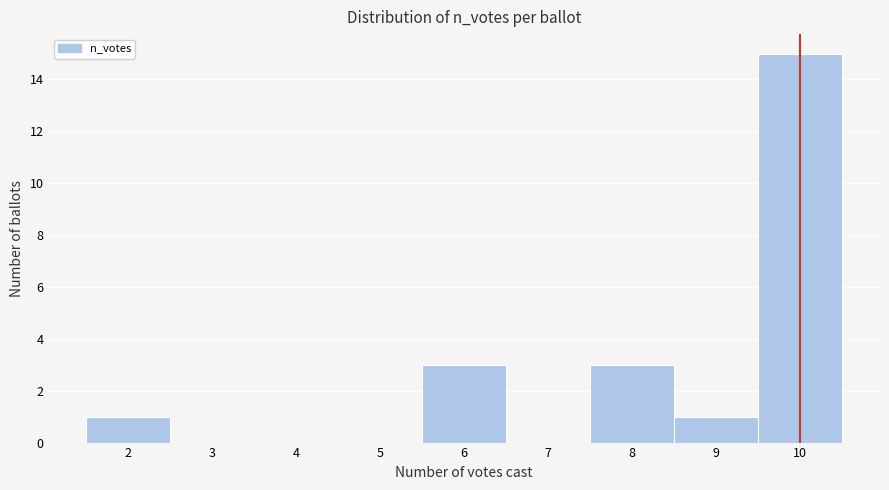

Reading left to right, list every bar in this chart as the range it spans on the x-axis followed by its height. The values are not printed on the chart, so give them approximately, as read against the axis.

1.5 to 2.5: 1
2.5 to 3.5: 0
3.5 to 4.5: 0
4.5 to 5.5: 0
5.5 to 6.5: 3
6.5 to 7.5: 0
7.5 to 8.5: 3
8.5 to 9.5: 1
9.5 to 10.5: 15